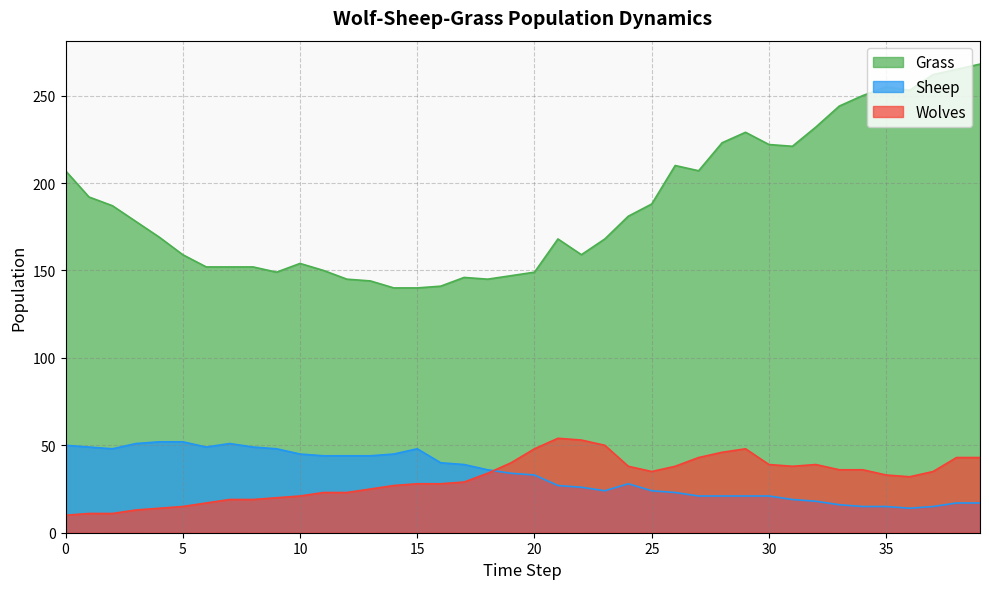

Which series ends up on top after the final intersection of Wolves and Sheep?

Wolves